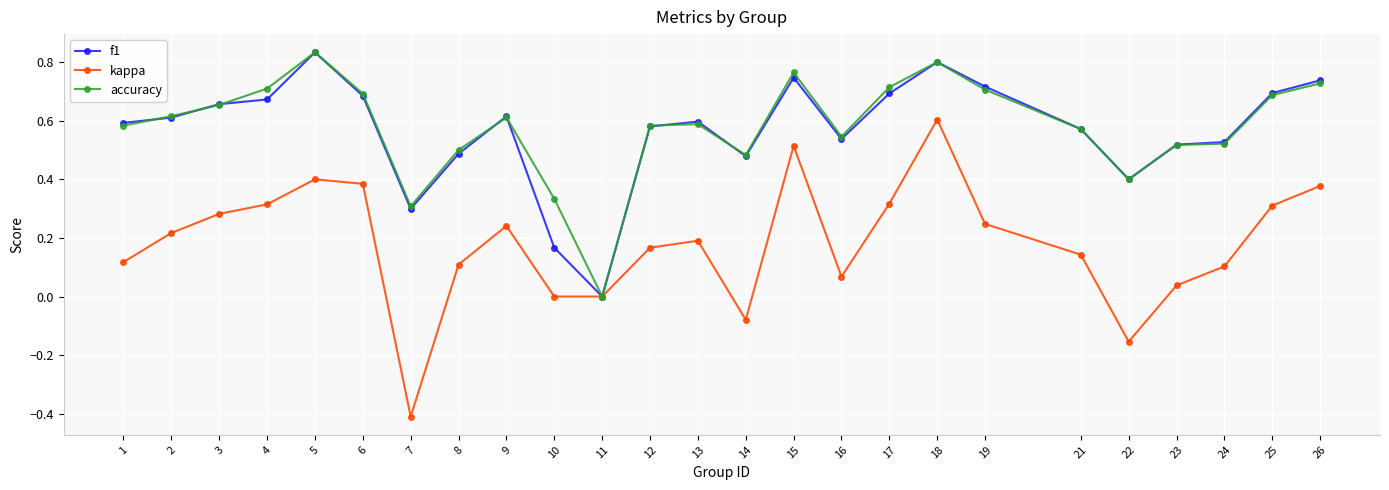

Which series has the largest range (max minus min)?

kappa